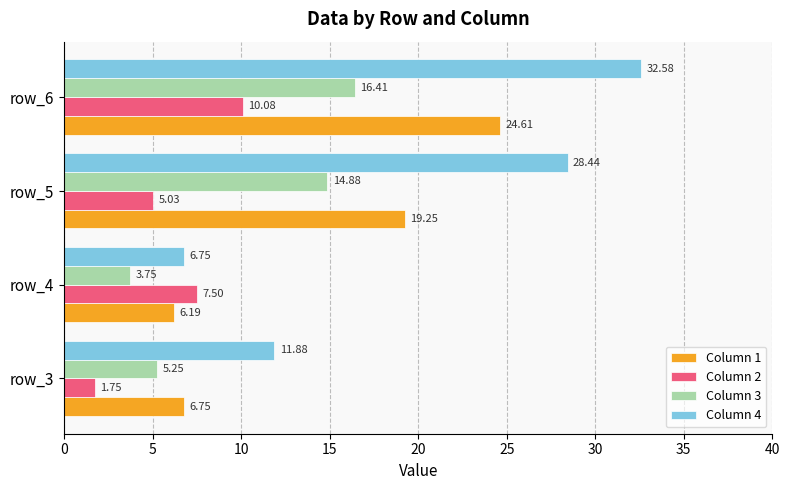

At which category is the sum across all series the highest?

row_6